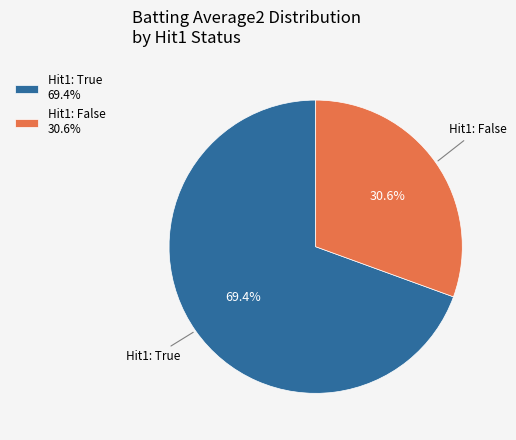

To the nearest percent, what is the average slice percentage?

50%